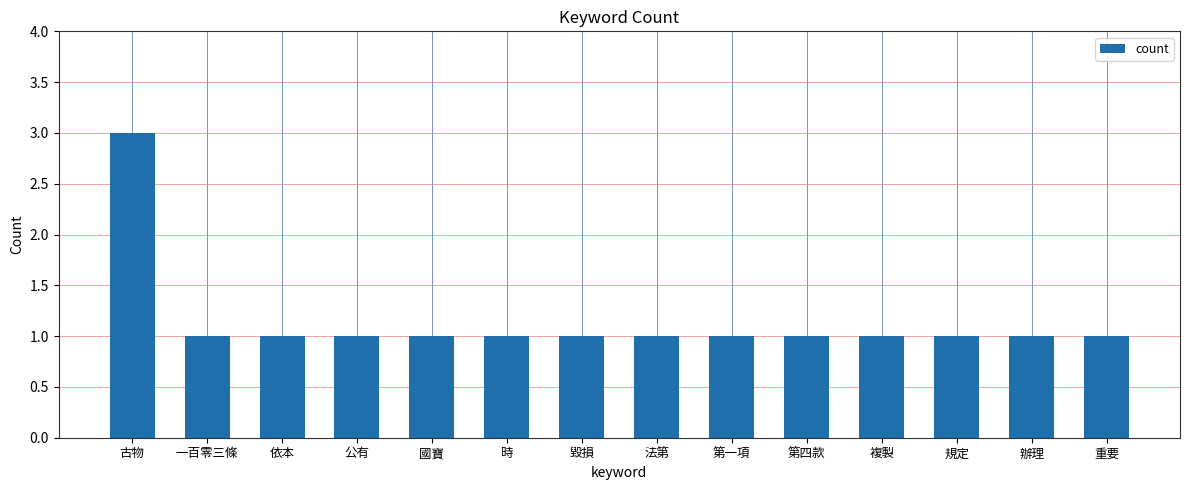

Reading left to right, list all the values displayed in this chart.

古物=3	一百零三條=1	依本=1	公有=1	國寶=1	時=1	毀損=1	法第=1	第一項=1	第四款=1	複製=1	規定=1	辦理=1	重要=1